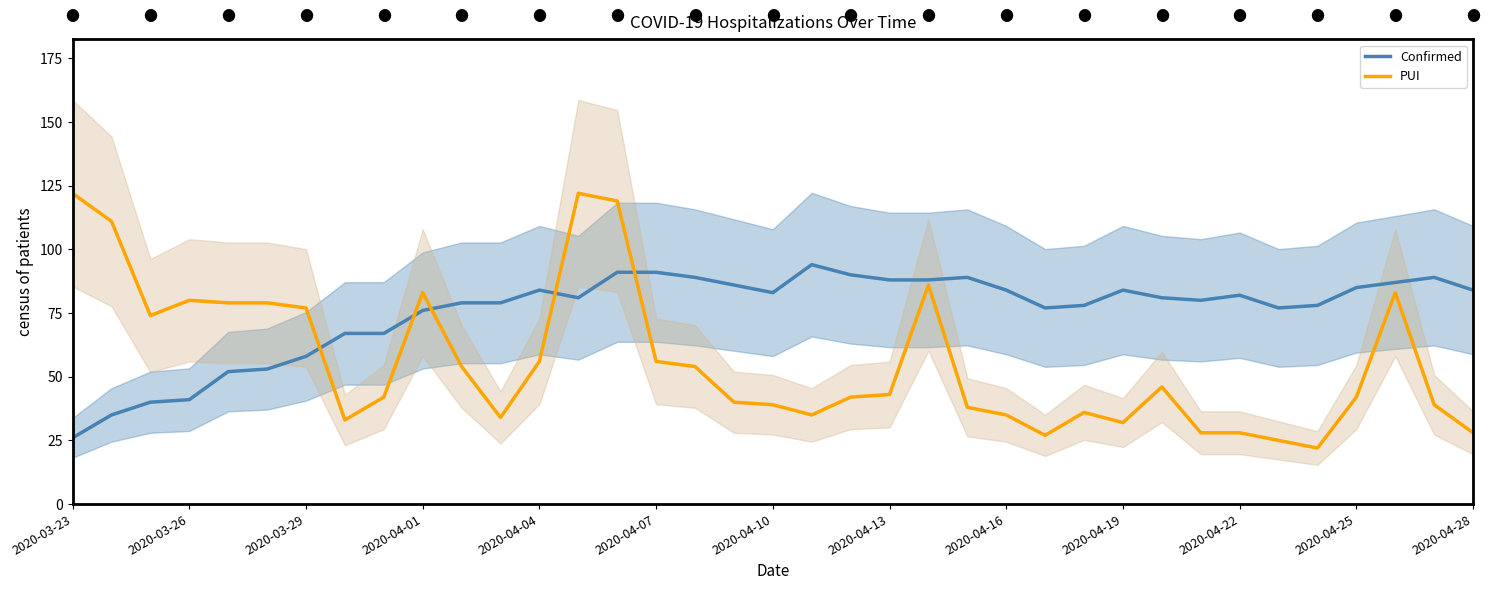

Which series has the largest Y range (max minus min)?

PUI